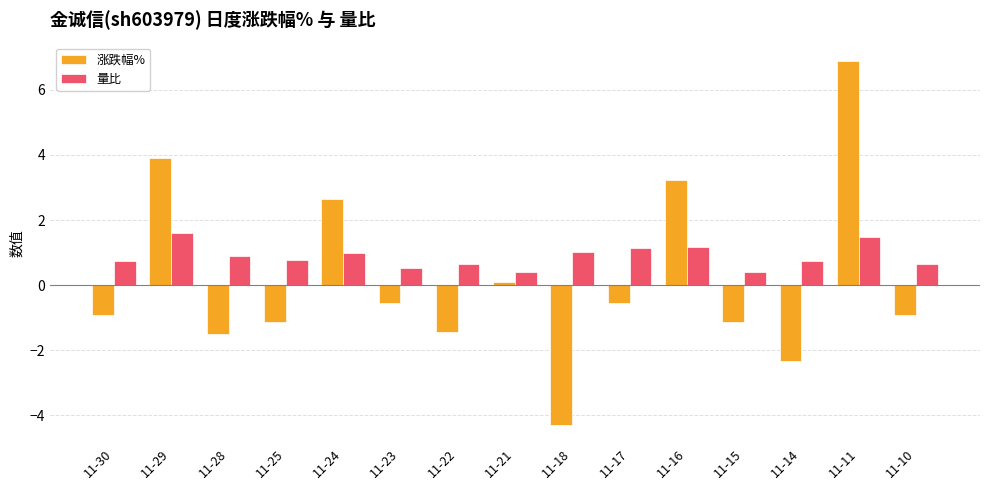

What is the total value across all series at 11-14?

-1.6